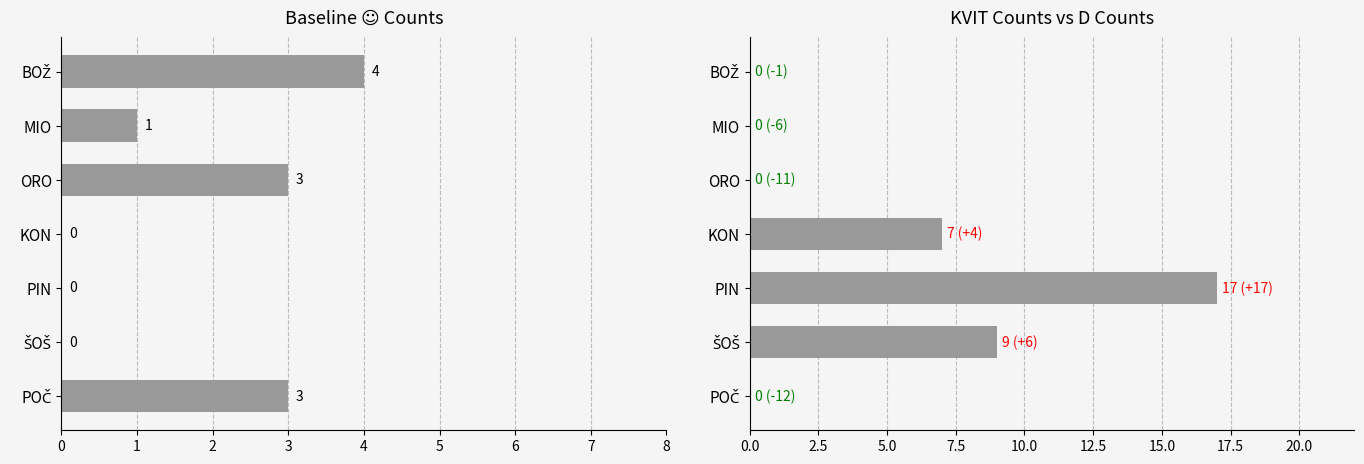

What value does the KVIT series have at KON, to the nearest 10?

10